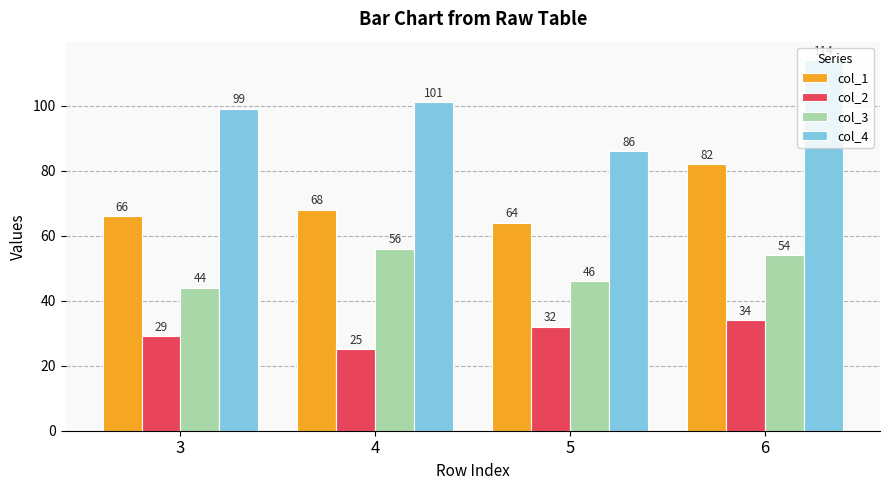

Reading left to right, what are all the values shown in this chart?

col_1: 3=66	4=68	5=64	6=82
col_2: 3=29	4=25	5=32	6=34
col_3: 3=44	4=56	5=46	6=54
col_4: 3=99	4=101	5=86	6=114